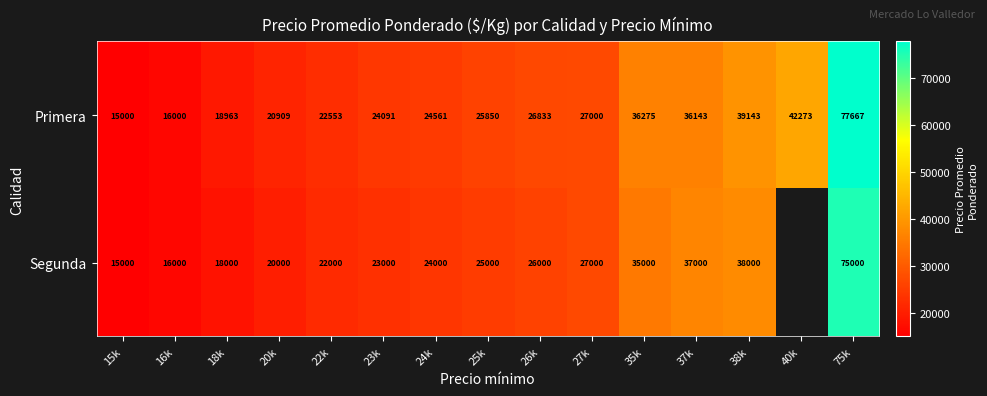

Count the number of data series in this chart.

2